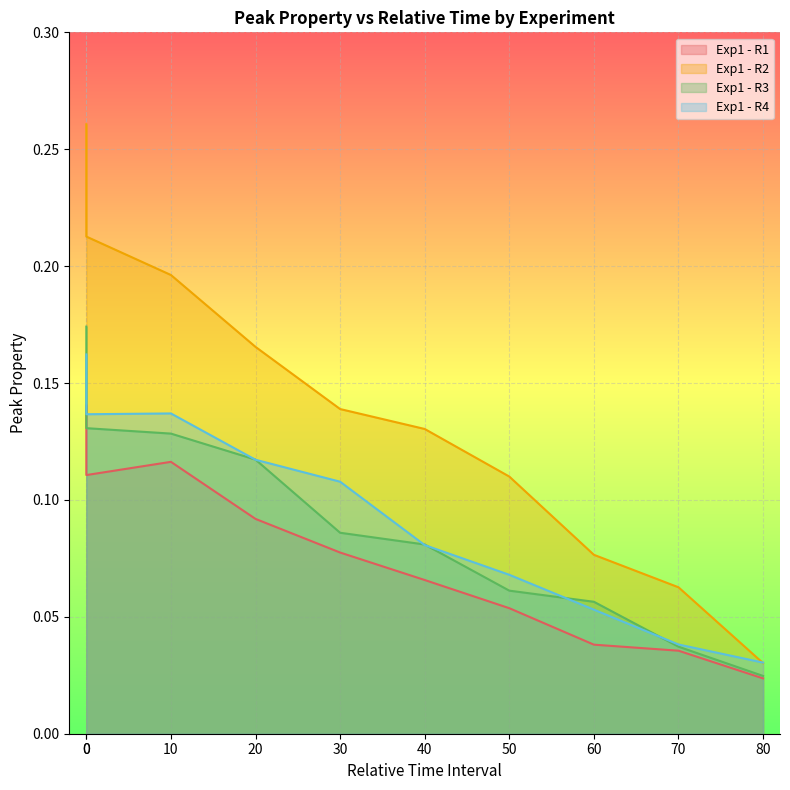

Which category has the lowest value across all series?

80